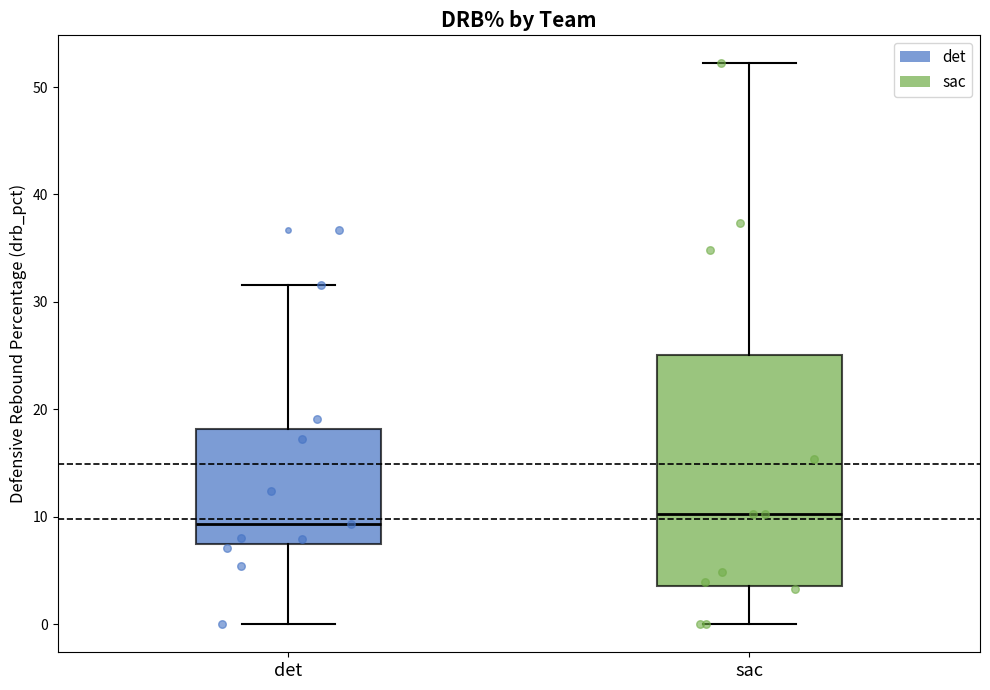

Where does the upper whisker of the box for sac end on the y-axis? The values are not printed on the chart, so give them approximately, as read against the axis.

52